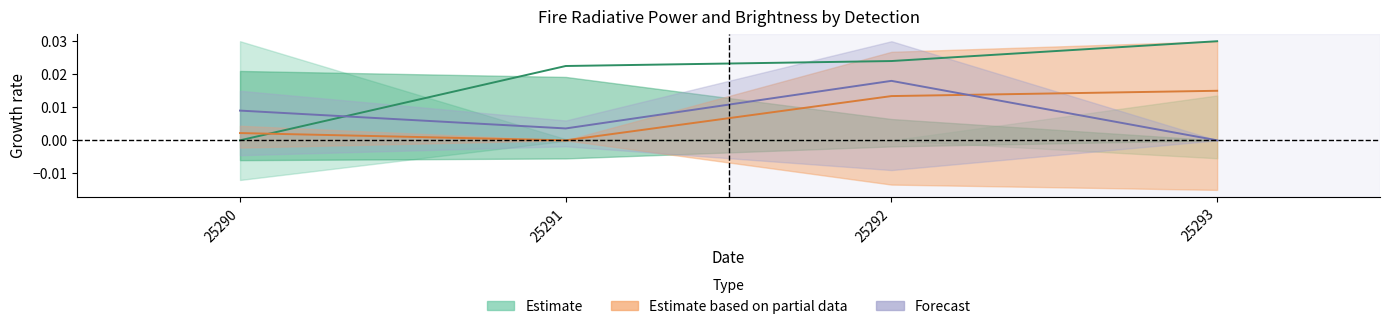

Is this an area chart (filled region under the line)?

No